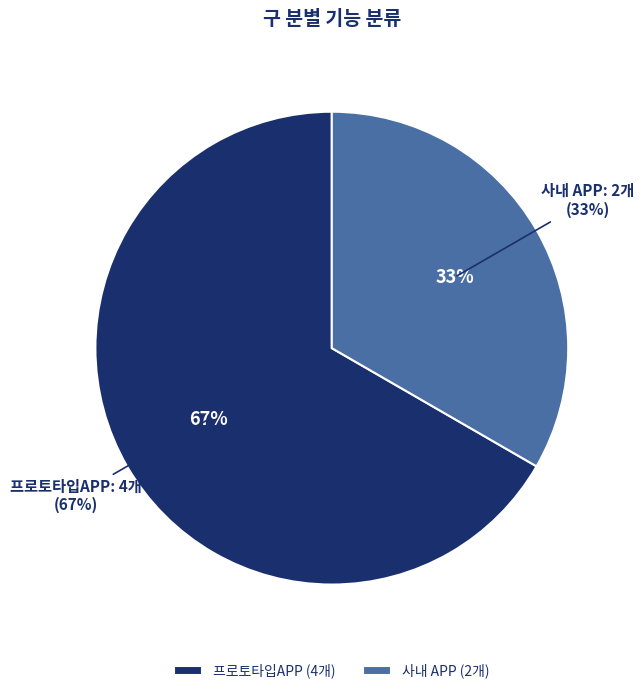

What is the ratio of the value at 사내 APP to the value at 프로토타입APP?

0.5